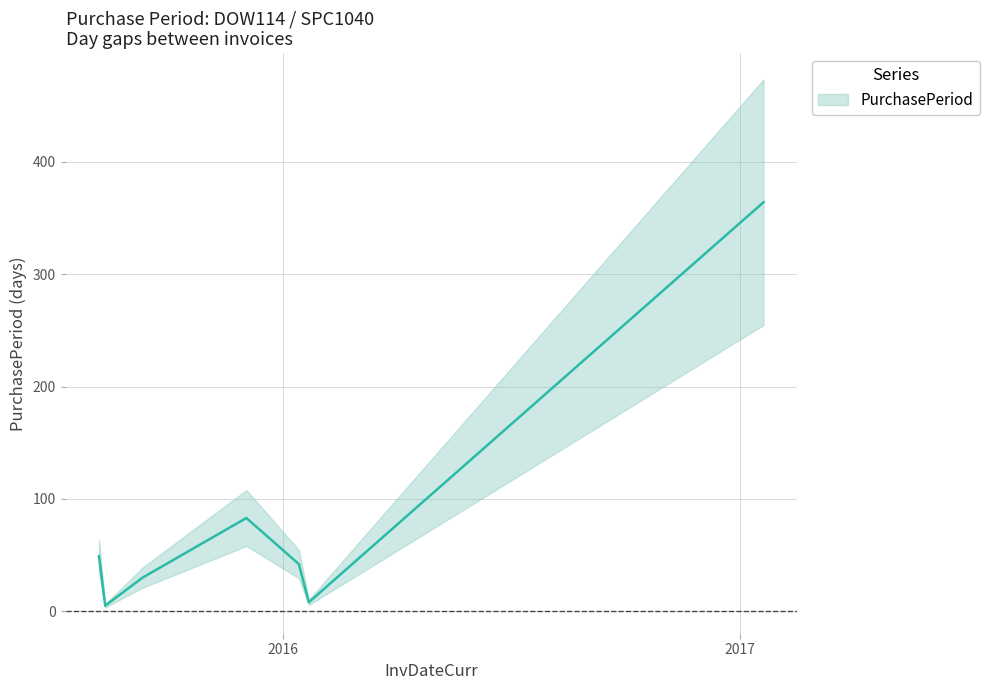

How many points are lower than both their immediate neighbors (excluding endpoints)?

2